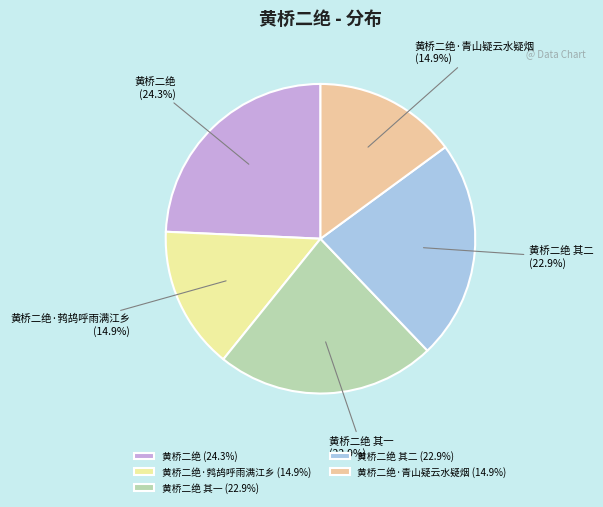

How many segments does this pie chart have?

5